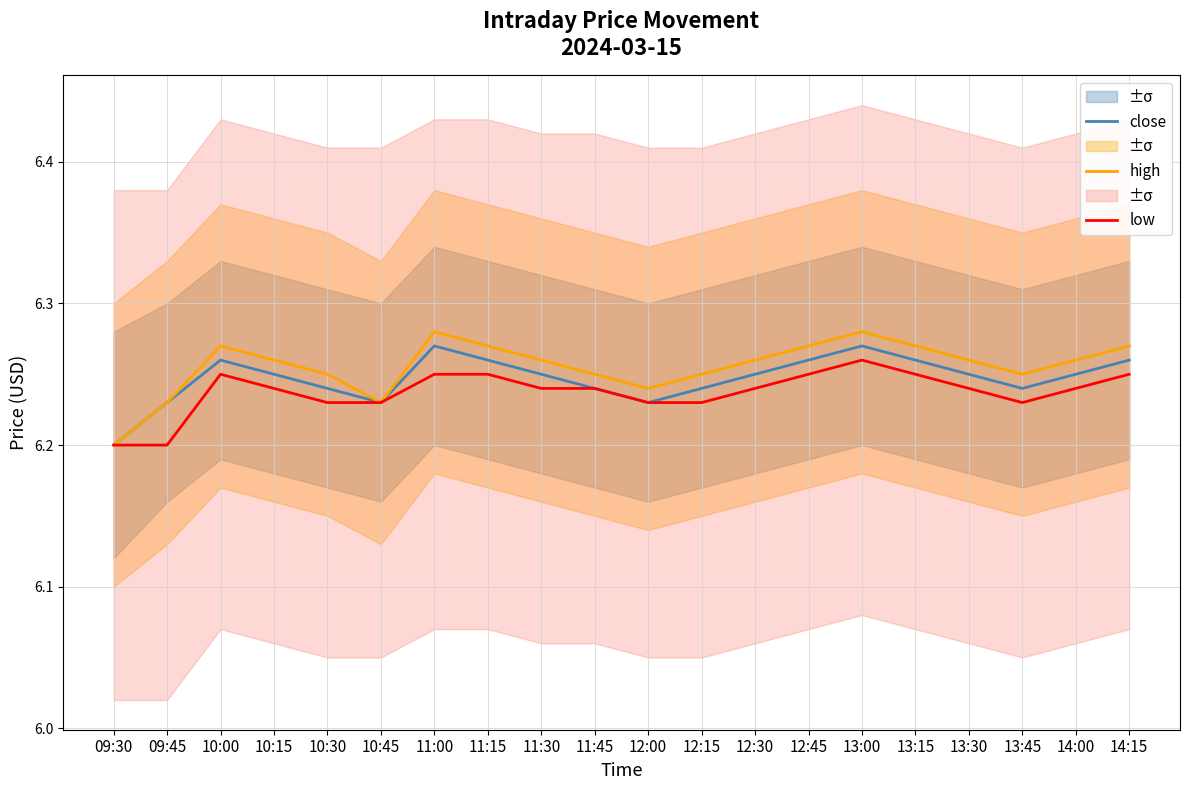

The value of low at 13:45 is 2.8. True or false?

False